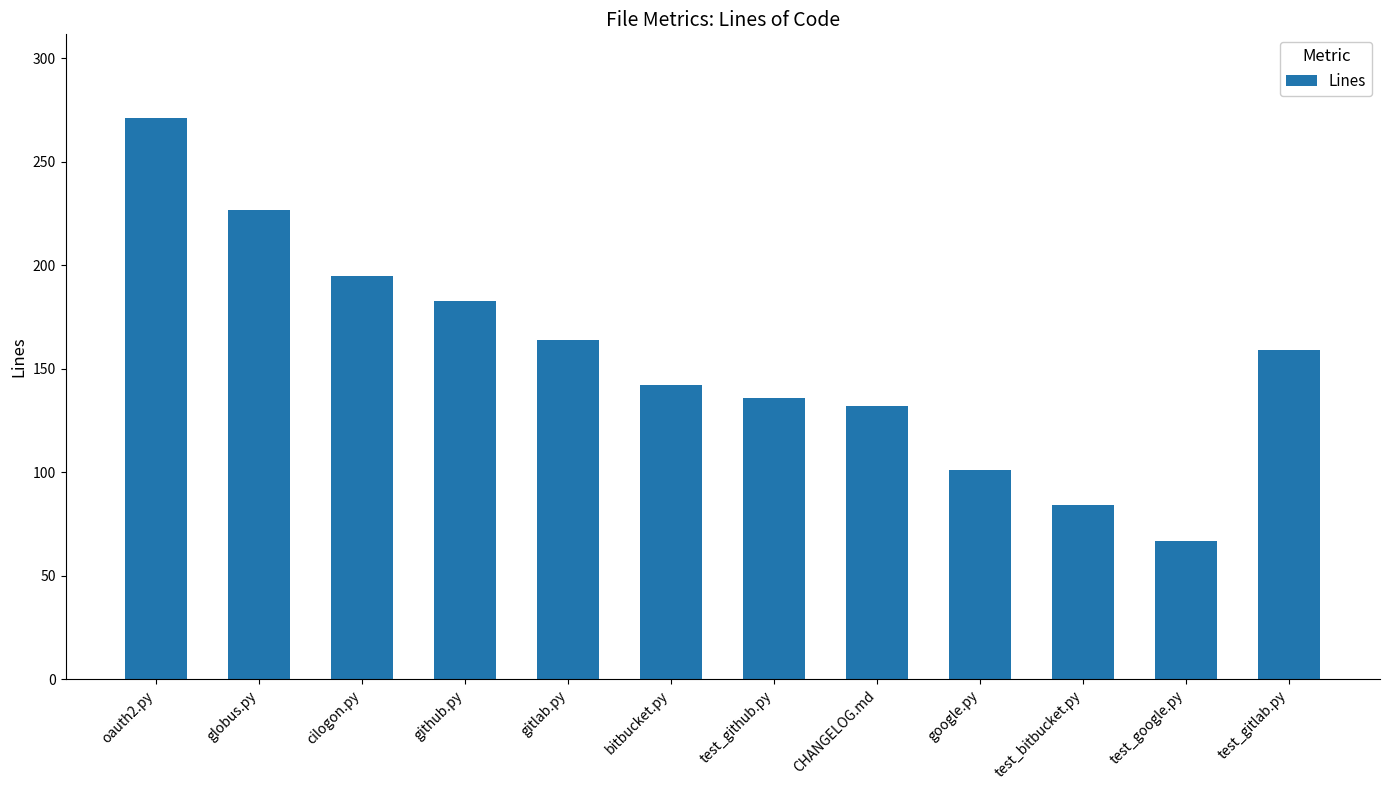

True or false: the data shows 62 at CHANGELOG.md.

False